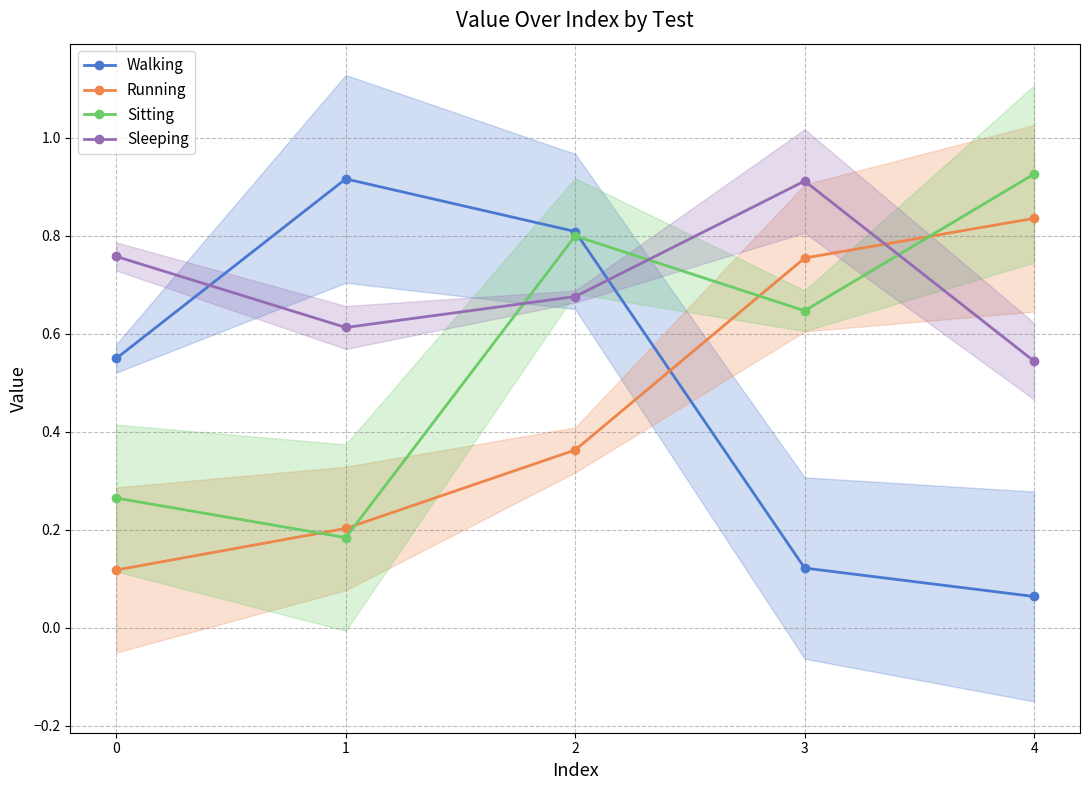

What is the maximum value shown in the chart?

0.9